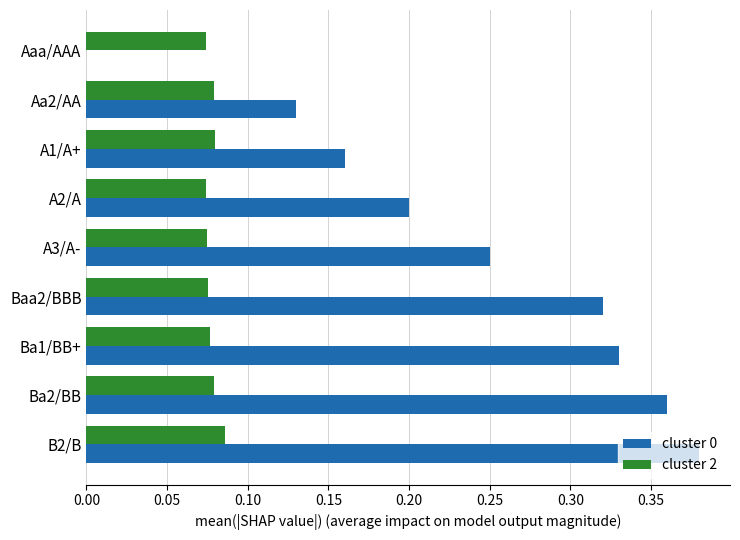

Between A3/A- and Ba1/BB+, which series saw the biggest shift?

cluster 0